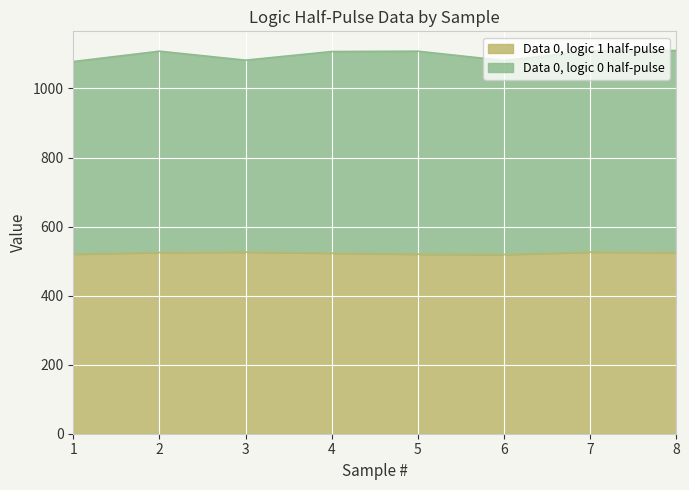

True or false: Data 0, logic 0 half-pulse and Data 0, logic 1 half-pulse intersect in this chart.

False